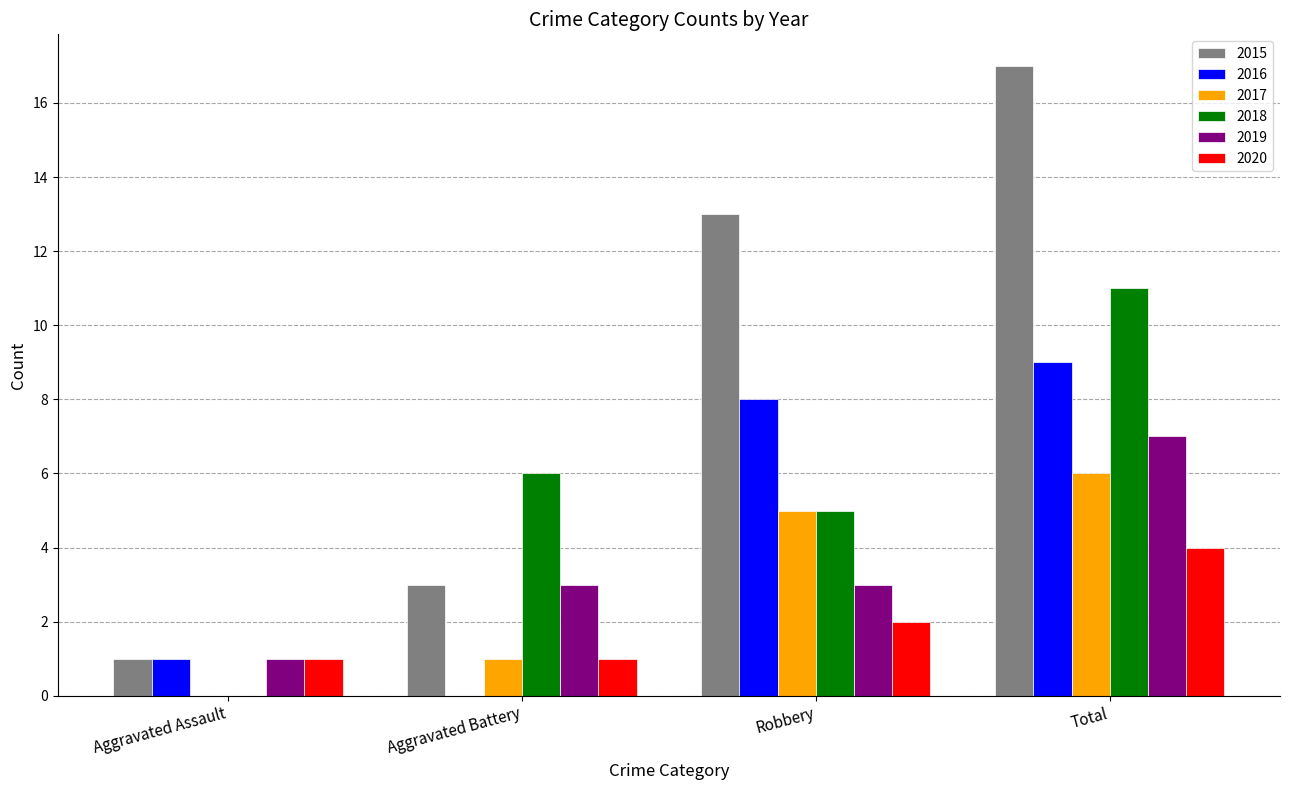

What is the sum of all 2015 values?

34